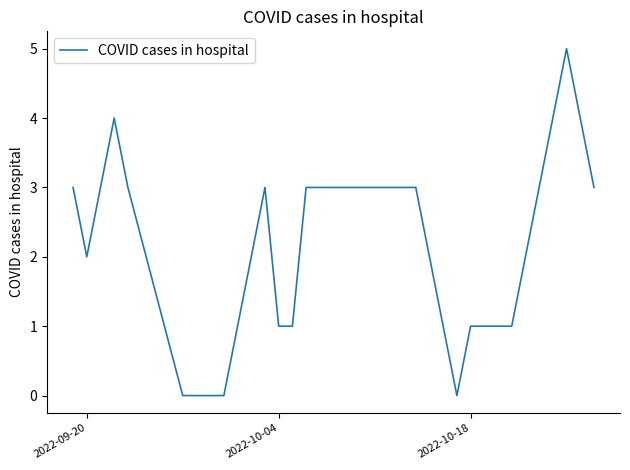

What is the difference between the maximum and second lowest values?

5